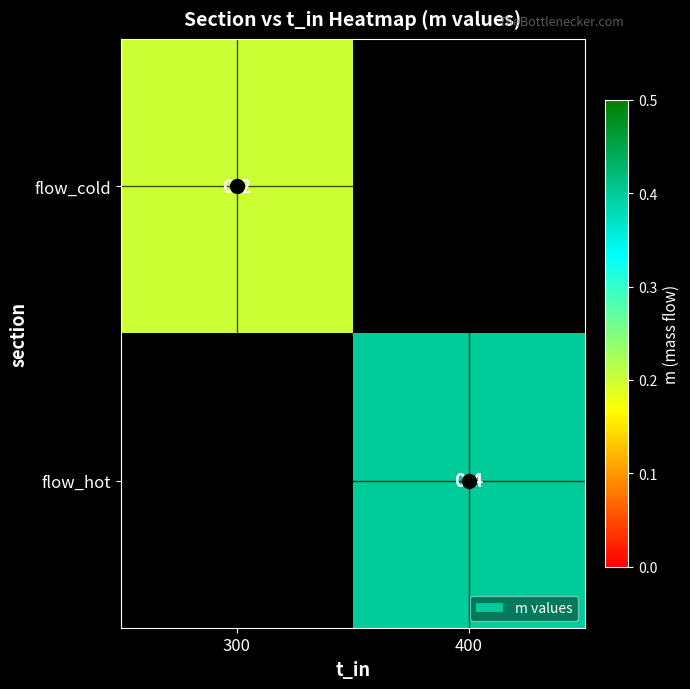

The value of flow_hot at 400 is 0.1. True or false?

False